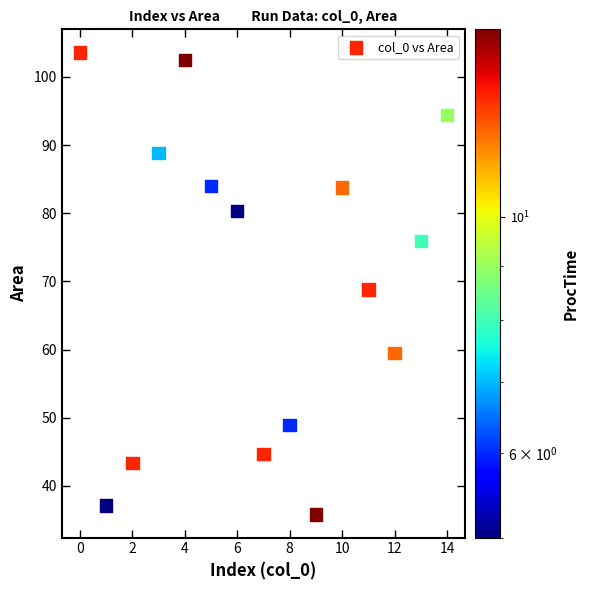

What is the range of Y values (max minus min)?

67.8